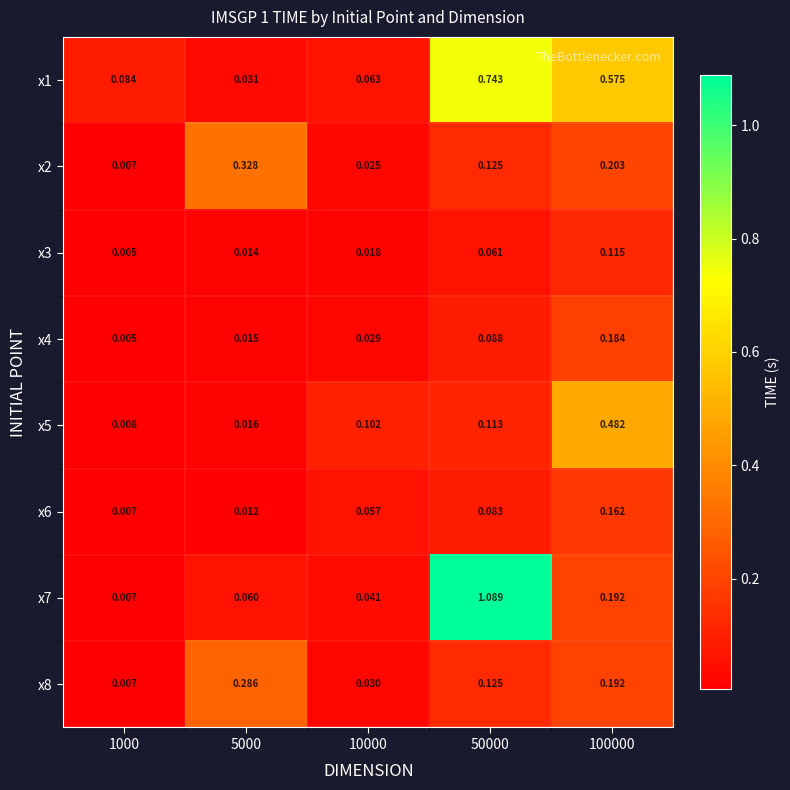

Is the value of x3 at 10000 greater than the value of x2 at 50000?

No